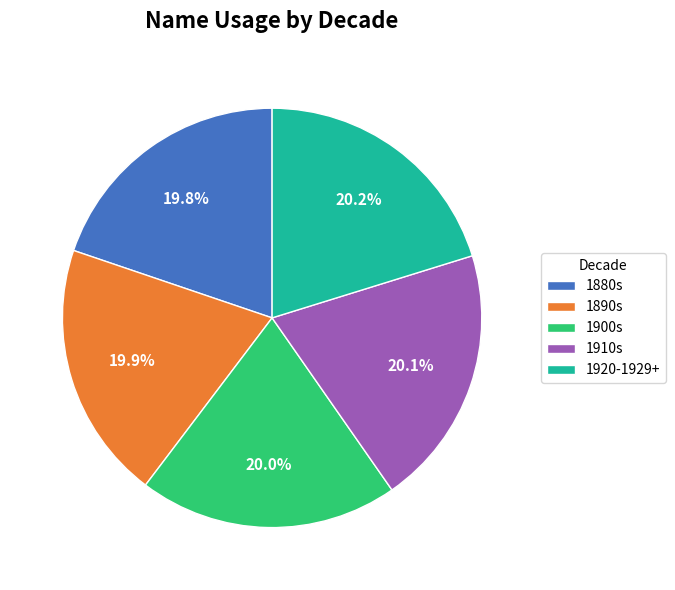

How many segments does this pie chart have?

5